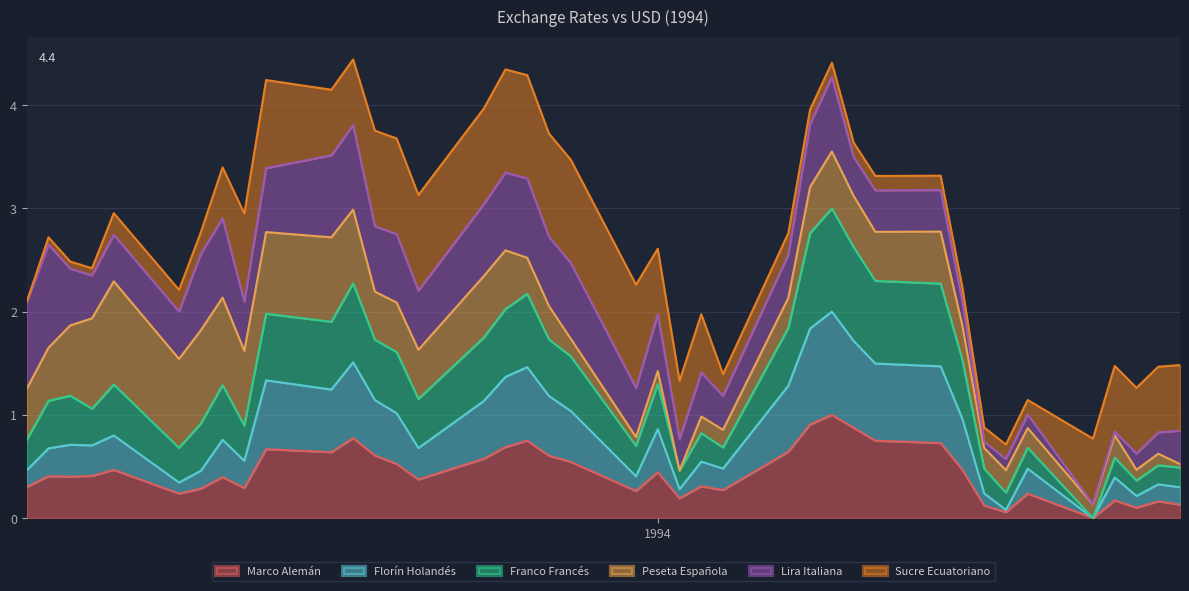

Which series has the largest range (max minus min)?

Franco Francés